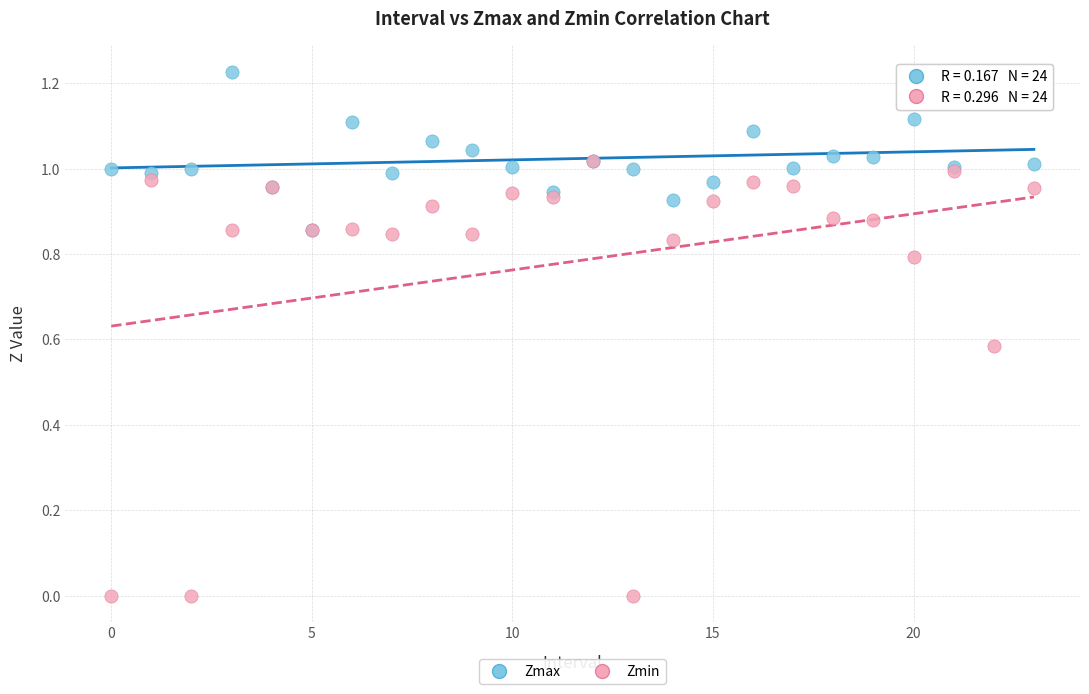

What are all the series names shown in the legend?

Zmax, Zmin